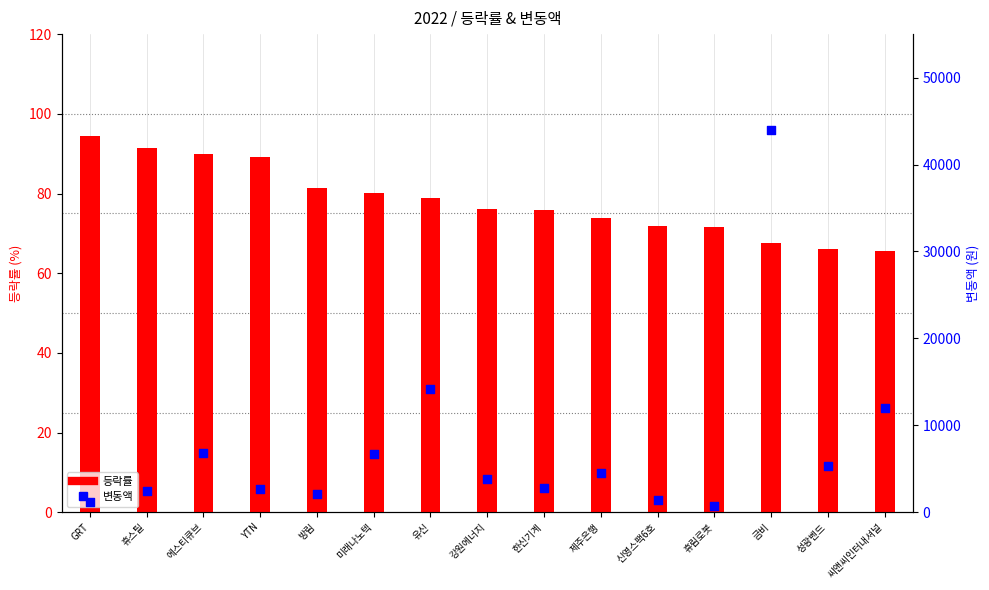

Which series reaches the minimum Y coordinate?

등락률